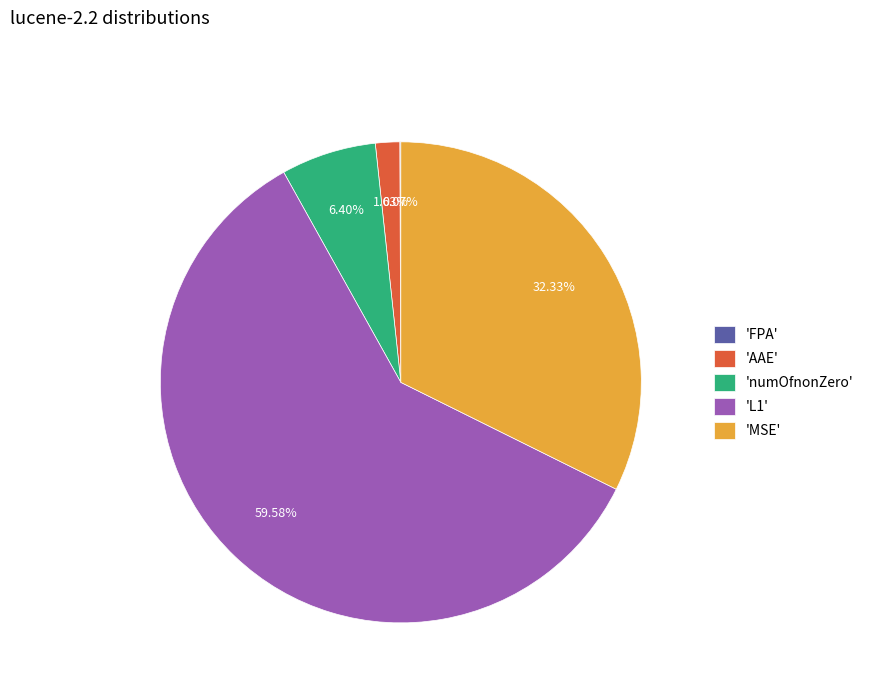

Combined, do 'L1' and 'numOfnonZero' account for over 50%?

Yes